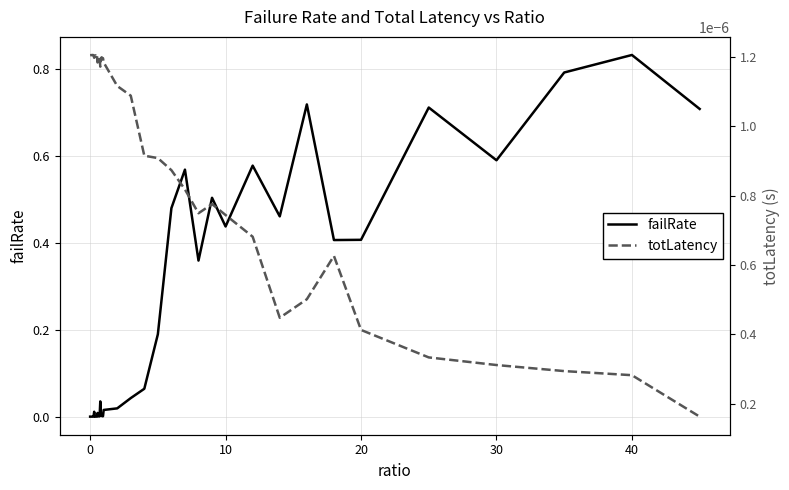

How many lines are shown in the chart?

2